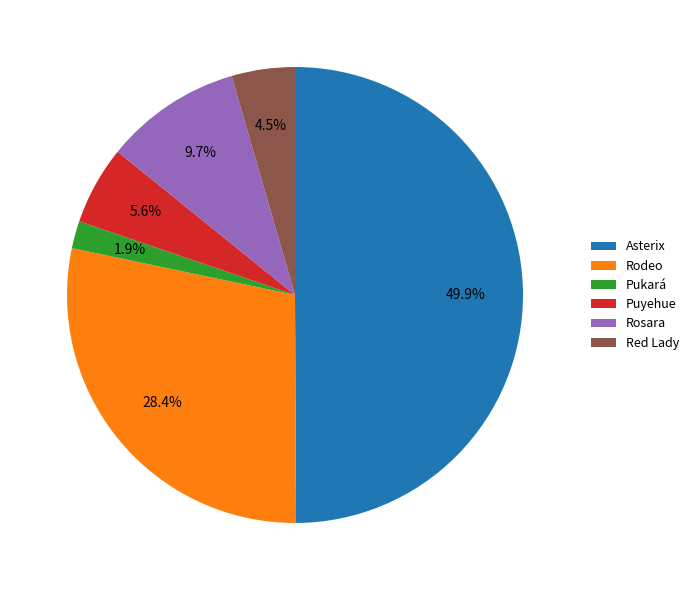

Which category has the biggest portion of the pie?

Asterix